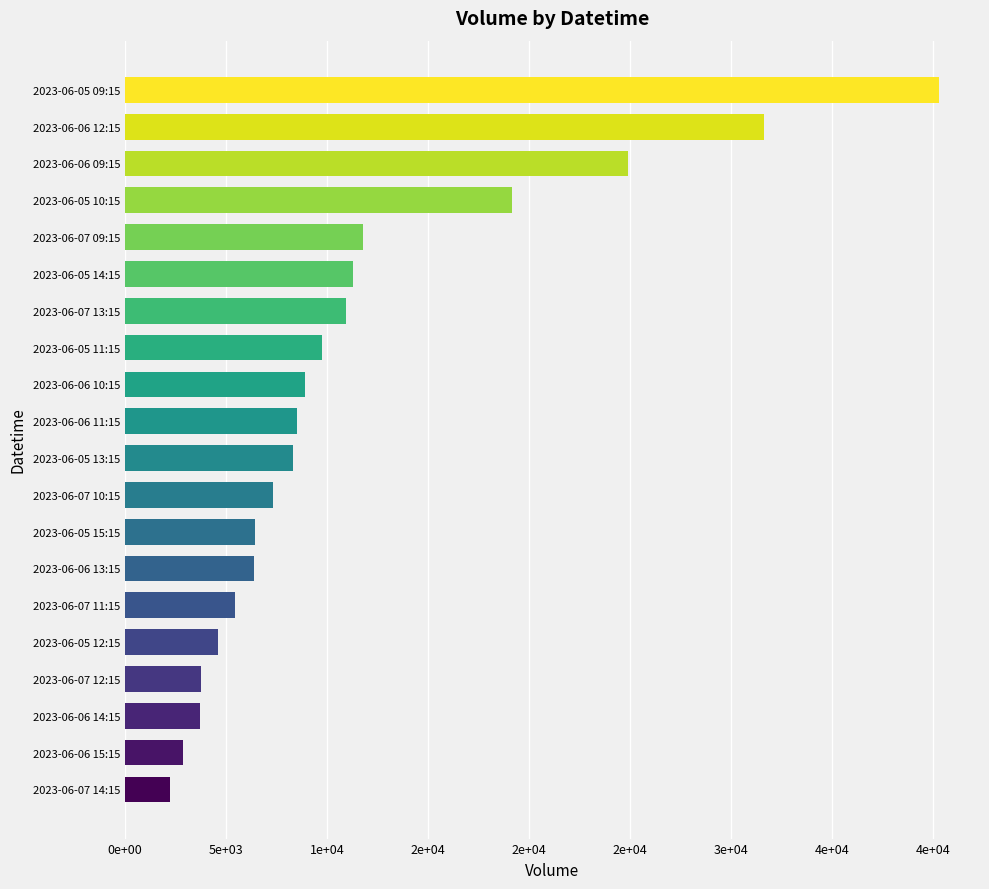

Are the bars horizontal?

Yes